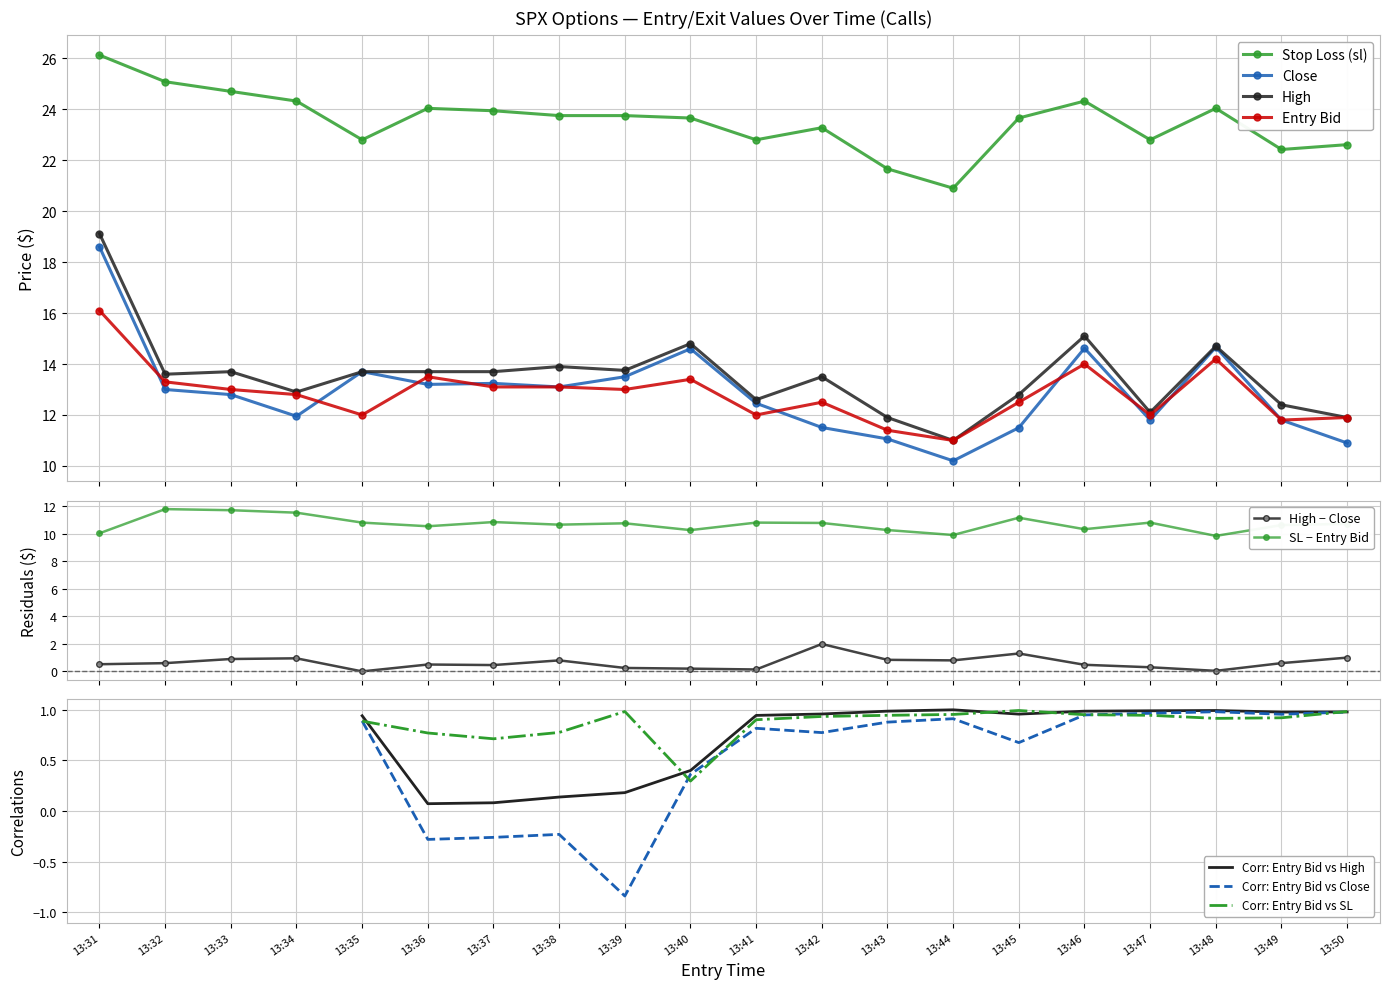

How many data points in high are above 13?

12